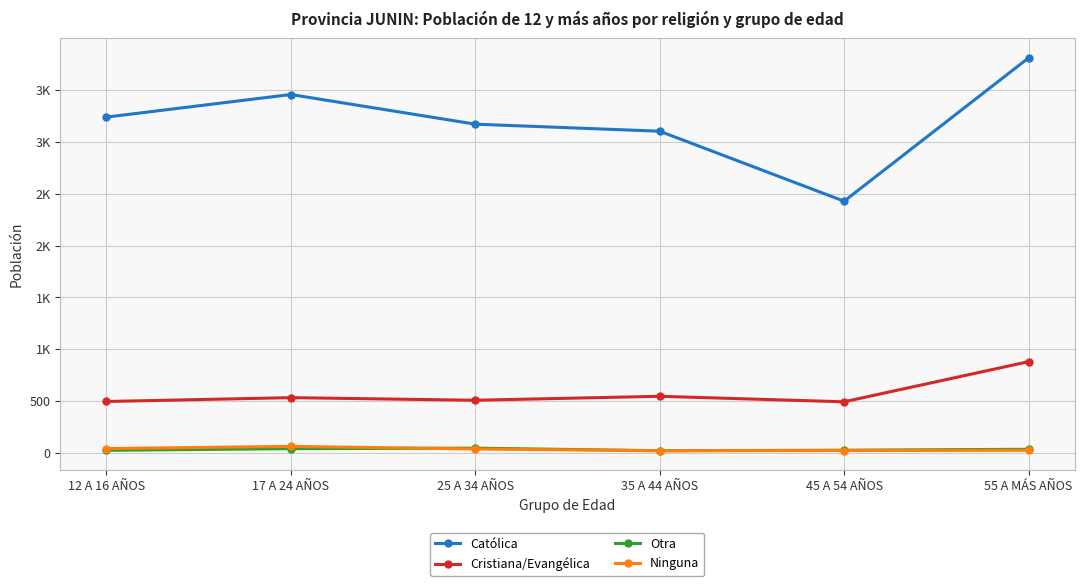

List the series in order of their peak value, lowest first.

Otra, Ninguna, Cristiana/Evangélica, Católica